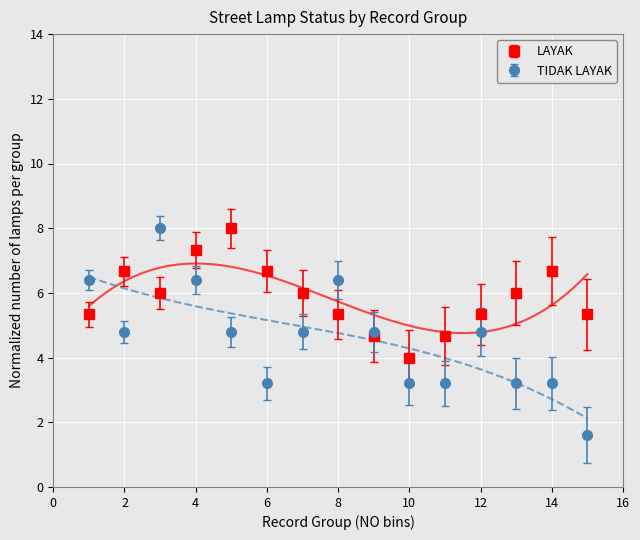

How many intersections are there between LAYAK and TIDAK LAYAK?

5